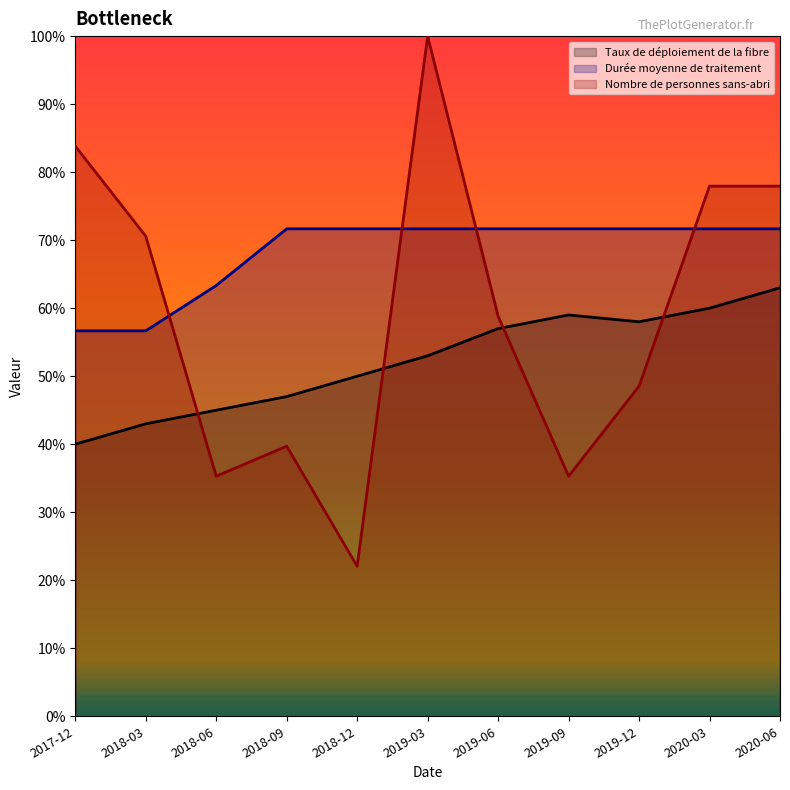

Rank the categories by Durée moyenne de traitement value from highest to lowest.

2018-09, 2018-12, 2019-03, 2019-06, 2019-09, 2019-12, 2020-03, 2020-06, 2018-06, 2017-12, 2018-03